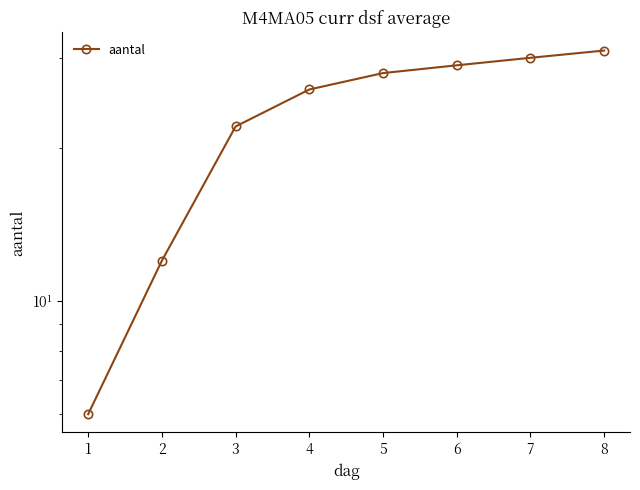

What is the change in value from 3 to 7?

+8